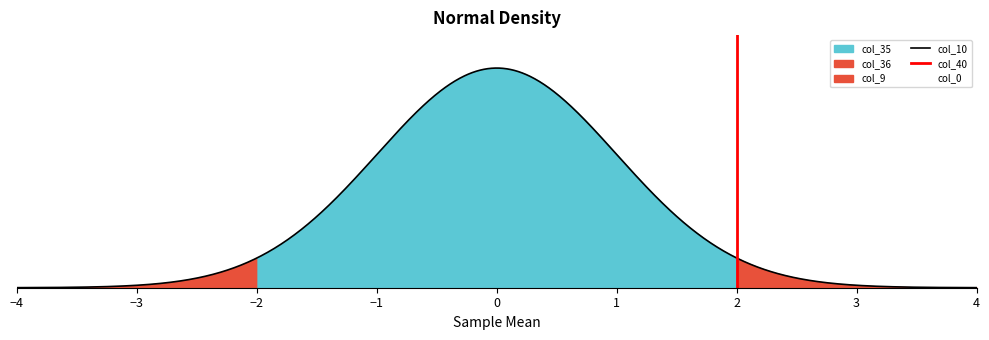

Reading right to left, list all the values displayed in this chart.

col_40: 39=0.1	38=0.1	37=0.1	36=0.1	35=0.1	34=0.1	33=0.1	32=0.1	31=0.1	30=0.1	29=0.1	28=0.1	27=0.1	26=0.1	25=0.1	24=0.1	23=0.1	22=0.1	21=0.1	20=0.1	19=0.1	18=0.1	17=0.1	16=0.0	15=0.0	14=0.0	13=0.0	12=0.0	11=0.0	10=0.0	9=0.0	8=0.0	7=0.0	6=0.0	5=0.0	4=0.0	3=0.0	2=0.0	1=0.0	0=0.0
col_10: 39=0.0	38=0.0	37=0.0	36=0.0	35=0.0	34=0.0	33=0.0	32=0.0	31=0.0	30=0.0	29=0.0	28=0.0	27=0.0	26=0.0	25=0.0	24=0.0	23=0.0	22=0.0	21=0.0	20=0.0	19=0.0	18=0.0	17=0.0	16=0.0	15=0.0	14=0.0	13=0.0	12=0.0	11=0.0	10=0.0	9=0.0	8=0.0	7=0.0	6=0.0	5=0.0	4=0.0	3=0.0	2=0.0	1=0.0	0=0.0
col_9: 39=0.4	38=0.4	37=0.4	36=0.4	35=0.4	34=0.5	33=0.5	32=0.5	31=0.5	30=0.5	29=0.5	28=0.5	27=0.5	26=0.5	25=0.5	24=0.5	23=0.5	22=0.5	21=0.5	20=0.5	19=0.5	18=0.5	17=0.5	16=0.5	15=0.5	14=0.5	13=0.5	12=0.5	11=0.5	10=0.5	9=0.5	8=0.5	7=0.5	6=0.5	5=0.0	4=0.0	3=0.0	2=0.0	1=0.0	0=0.0
col_35: 39=1.0	38=1.0	37=1.0	36=1.0	35=1.0	34=1.0	33=1.0	32=1.0	31=1.0	30=1.0	29=1.0	28=1.0	27=1.0	26=1.0	25=1.0	24=1.0	23=1.0	22=1.0	21=1.0	20=1.0	19=1.0	18=1.0	17=1.0	16=1.0	15=1.0	14=1.0	13=1.0	12=1.0	11=1.0	10=1.0	9=1.0	8=1.0	7=1.0	6=1.0	5=1.0	4=1.0	3=1.0	2=1.0	1=1.0	0=1.0
col_36: 39=0.0	38=0.0	37=0.0	36=0.0	35=0.0	34=0.0	33=0.0	32=0.0	31=0.0	30=0.0	29=0.0	28=0.0	27=0.0	26=0.0	25=0.0	24=0.0	23=0.0	22=0.0	21=0.0	20=0.0	19=0.0	18=0.0	17=0.0	16=0.0	15=0.0	14=0.0	13=0.0	12=0.0	11=0.0	10=0.0	9=0.0	8=0.0	7=0.0	6=0.0	5=0.0	4=0.0	3=0.0	2=0.0	1=0.0	0=0.0